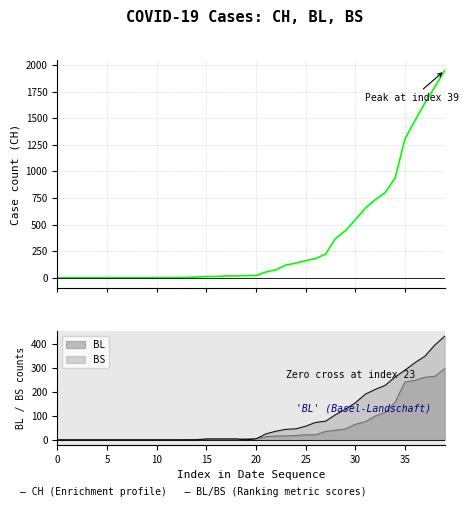

What is the highest value of the BL series?

298